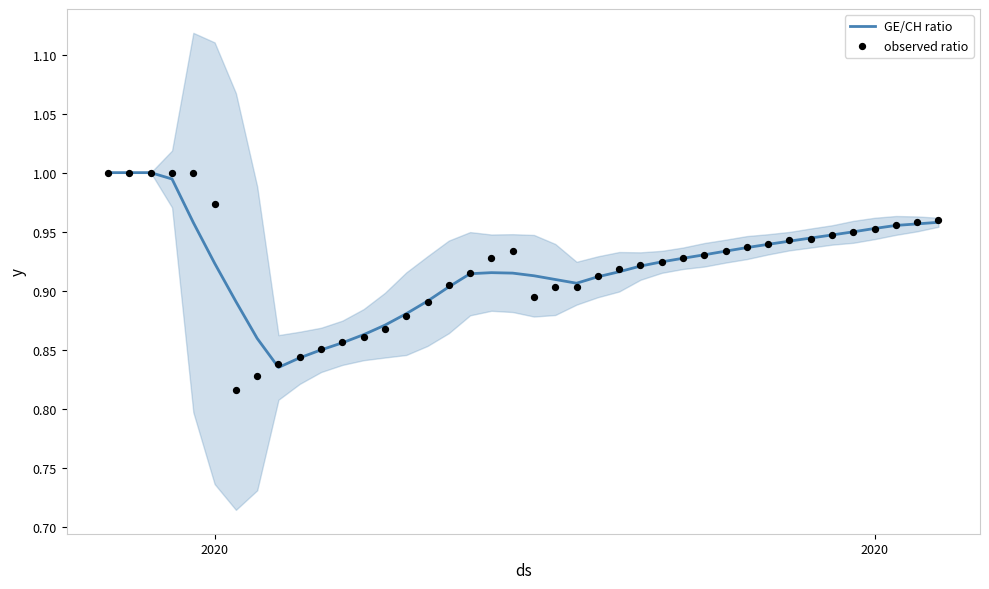

Which series has the widest spread of Y values?

observed ratio